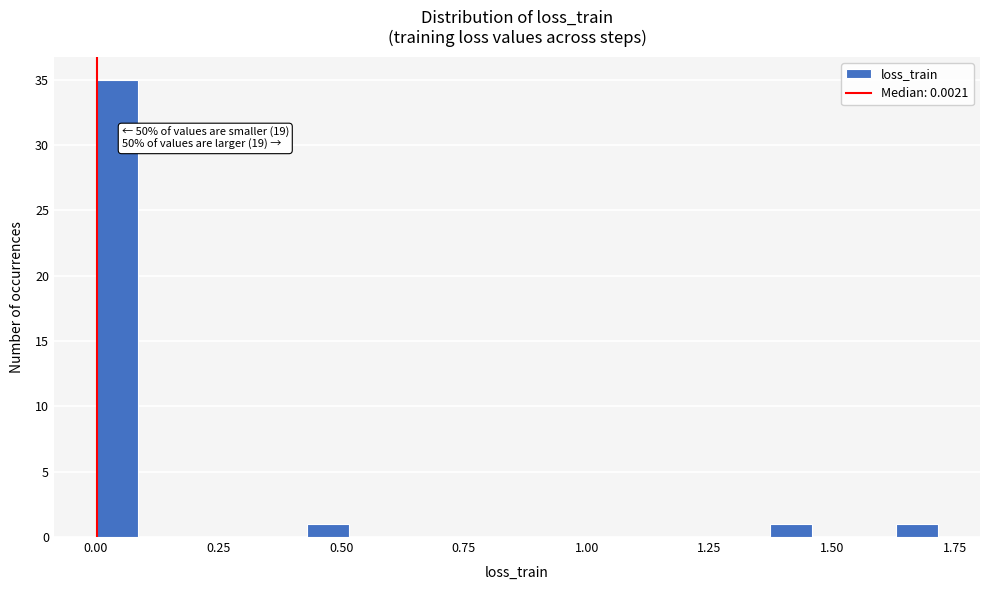

Read against the x-axis, roughly where is the centre of the tallest bar?

0.05